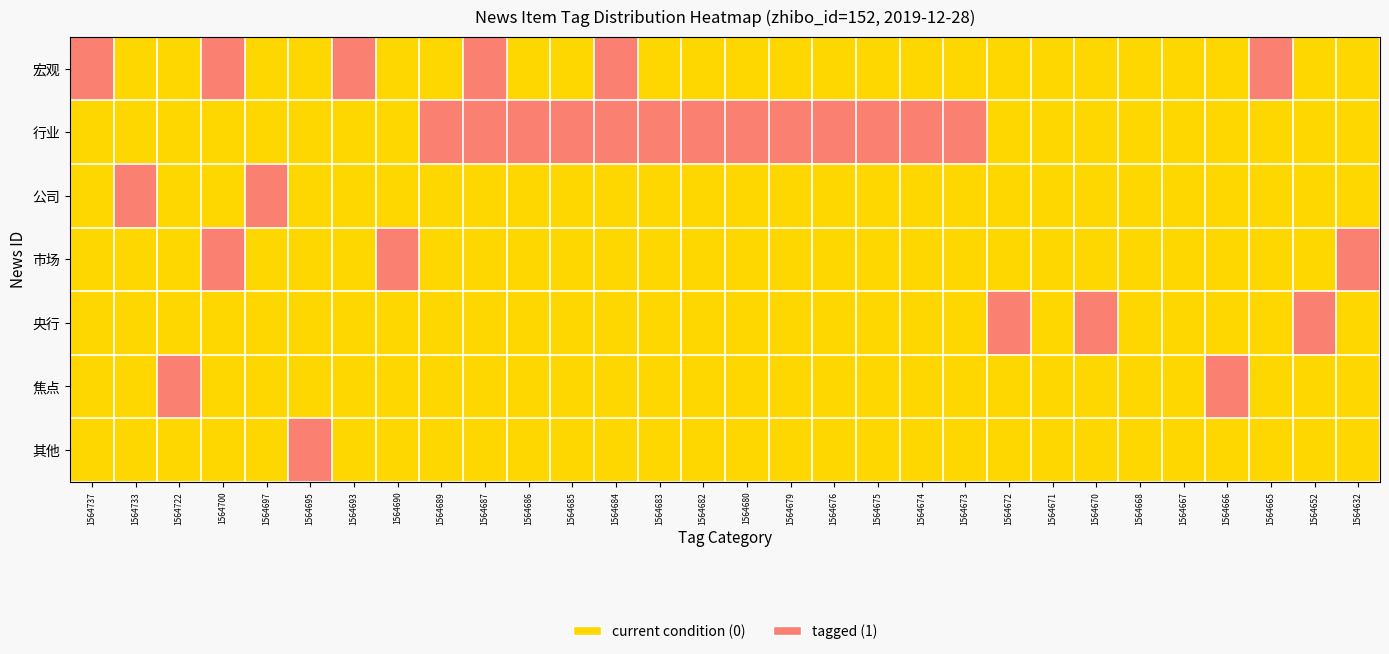

At which category does the chart reach its peak across all series?

1564737